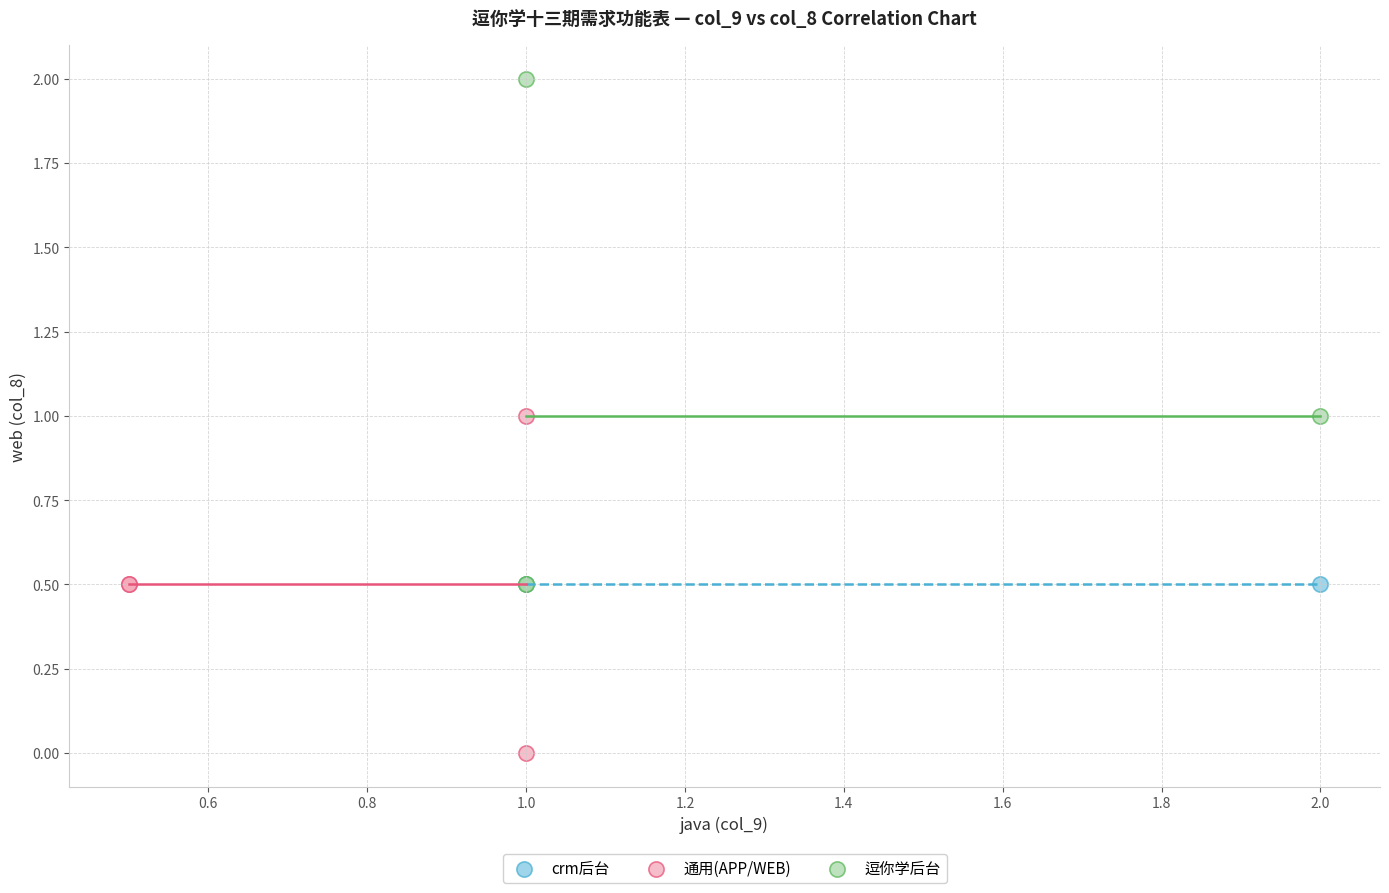

What are all the series names shown in the legend?

crm后台, 通用(APP/WEB), 逗你学后台